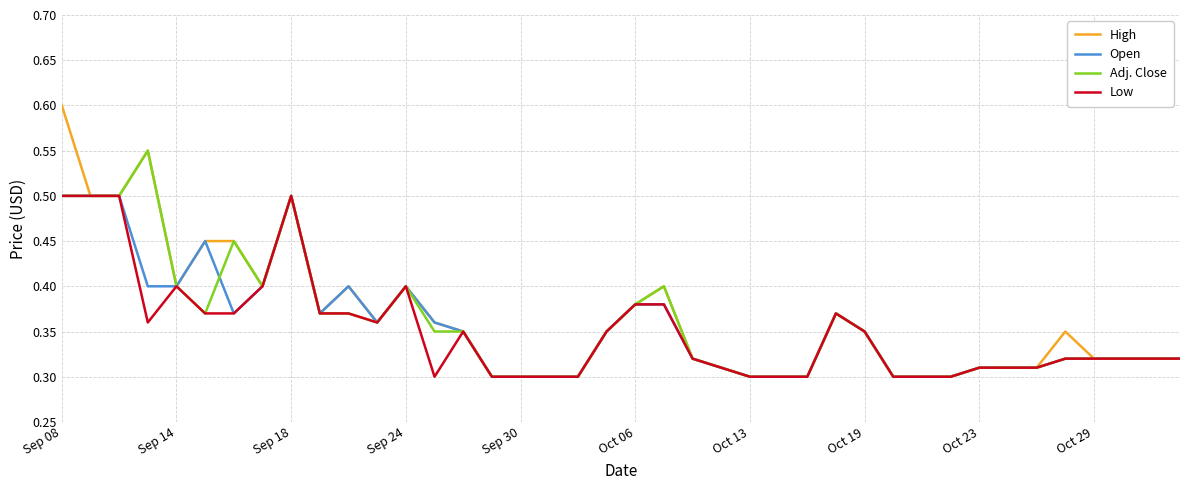

How many interior local valleys does the Adj. Close series have?

3